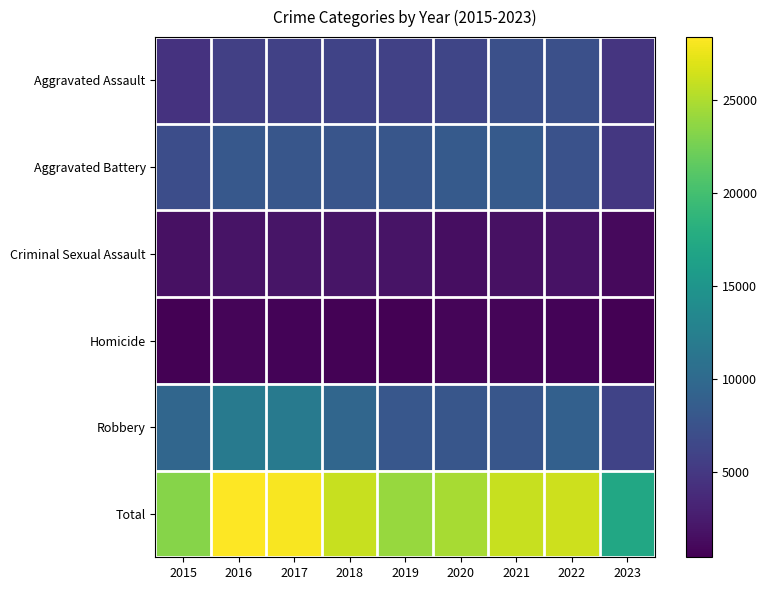

How many data points does each series have?

9